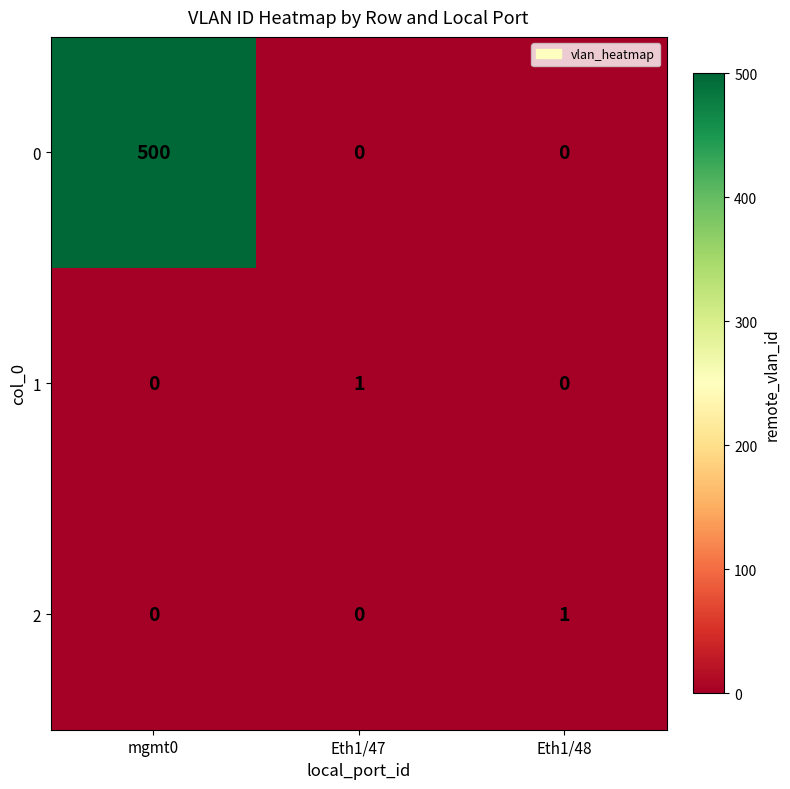

At which category is the sum across all series the highest?

mgmt0